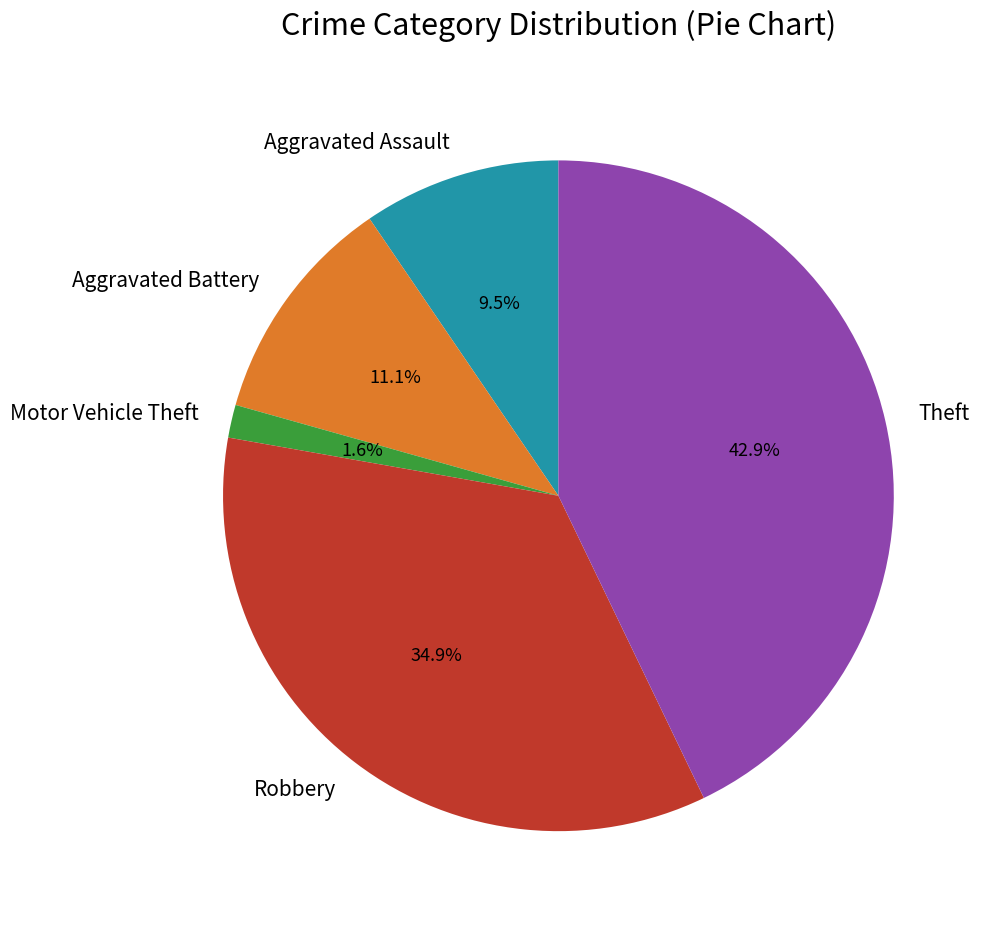

Does any single category account for the majority?

No